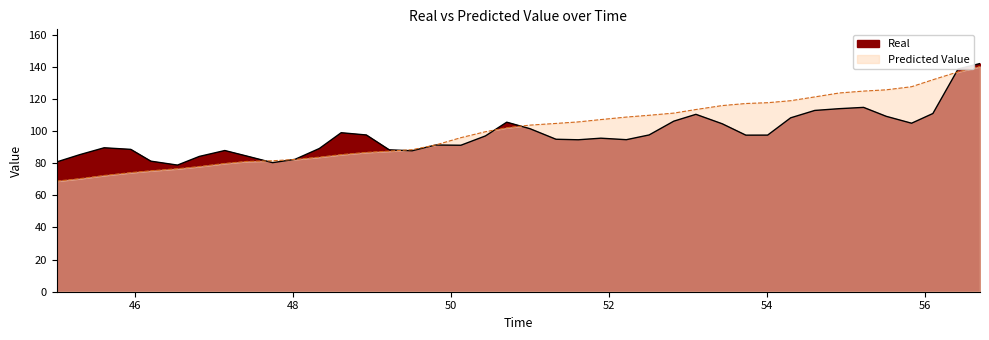

What is the sum of all Real values?

3920.1